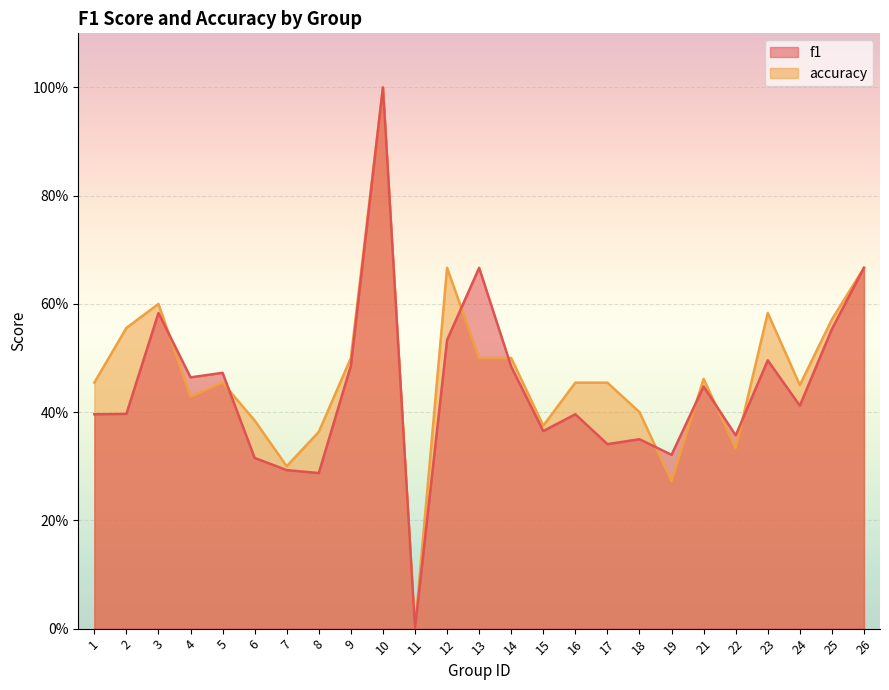

Which label corresponds to the largest value in the chart?

10